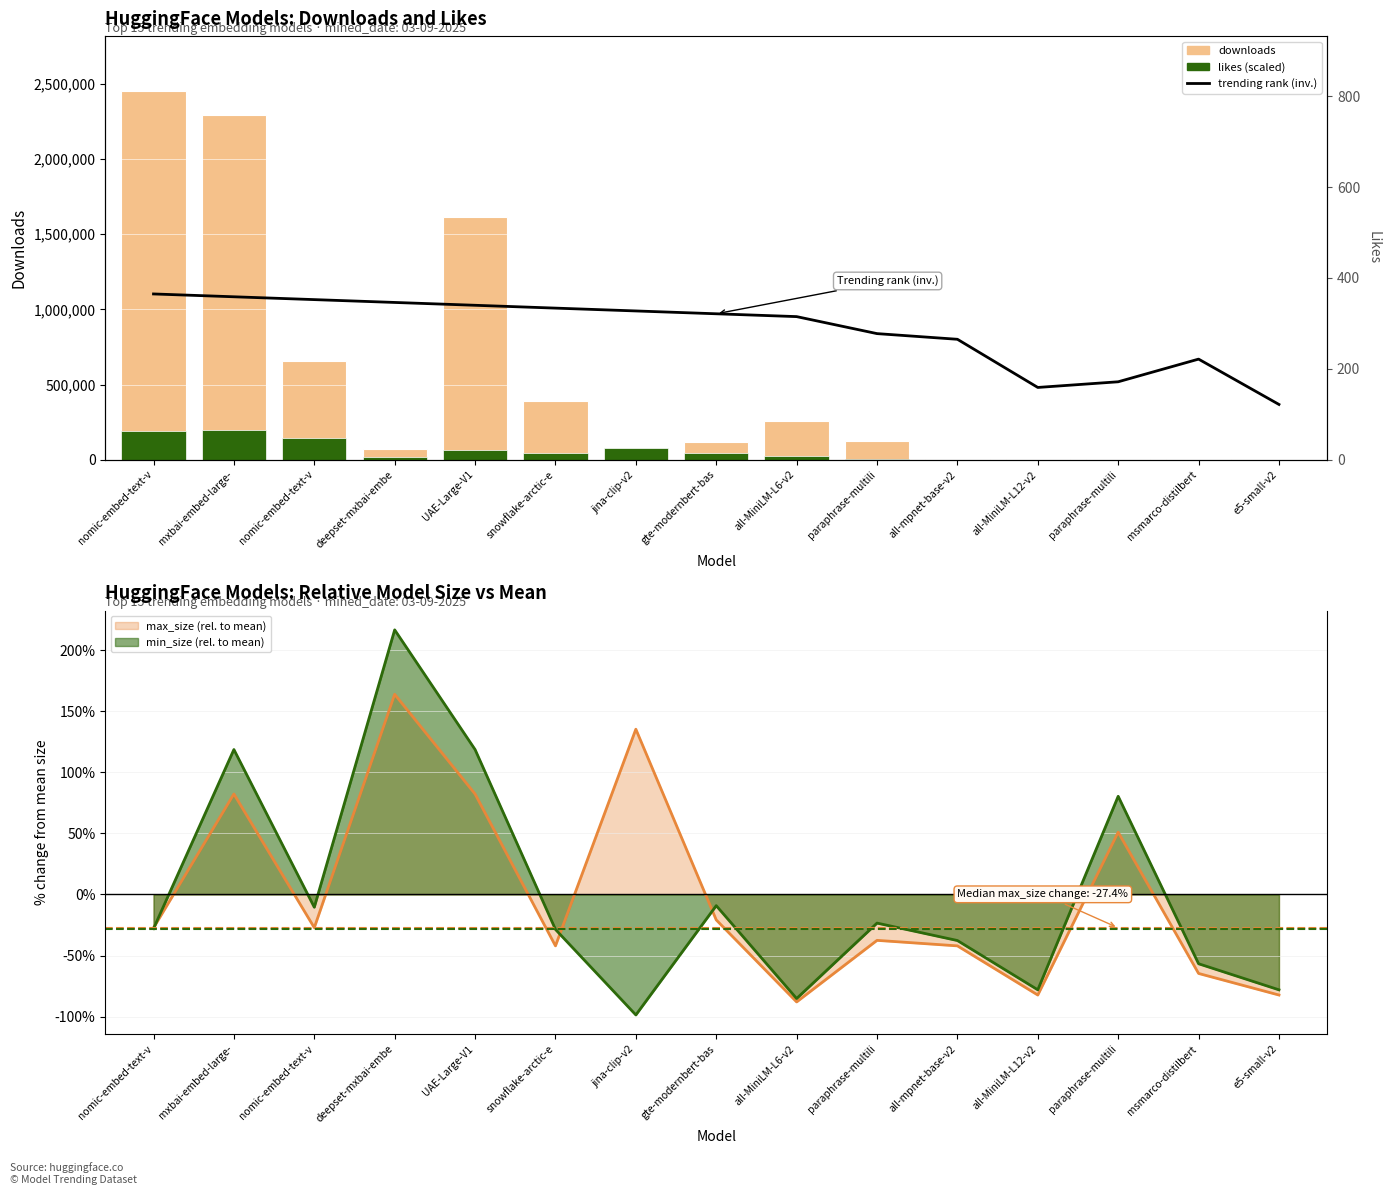

How many data points in downloads are above 120812?

7